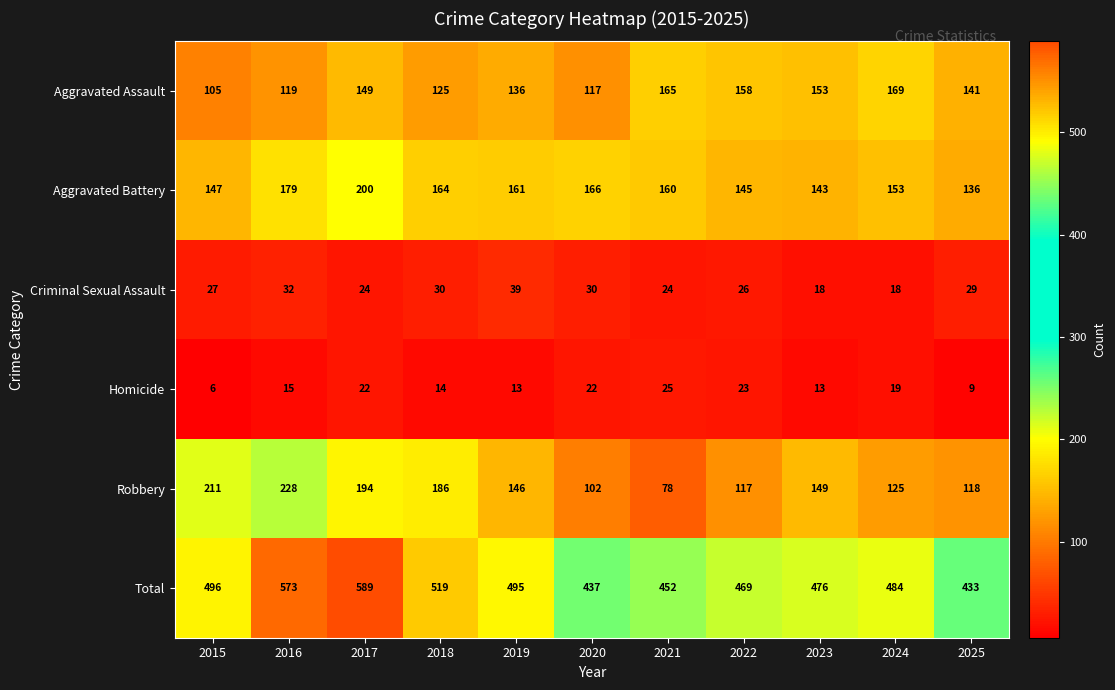

What is the minimum value shown in the chart?

6